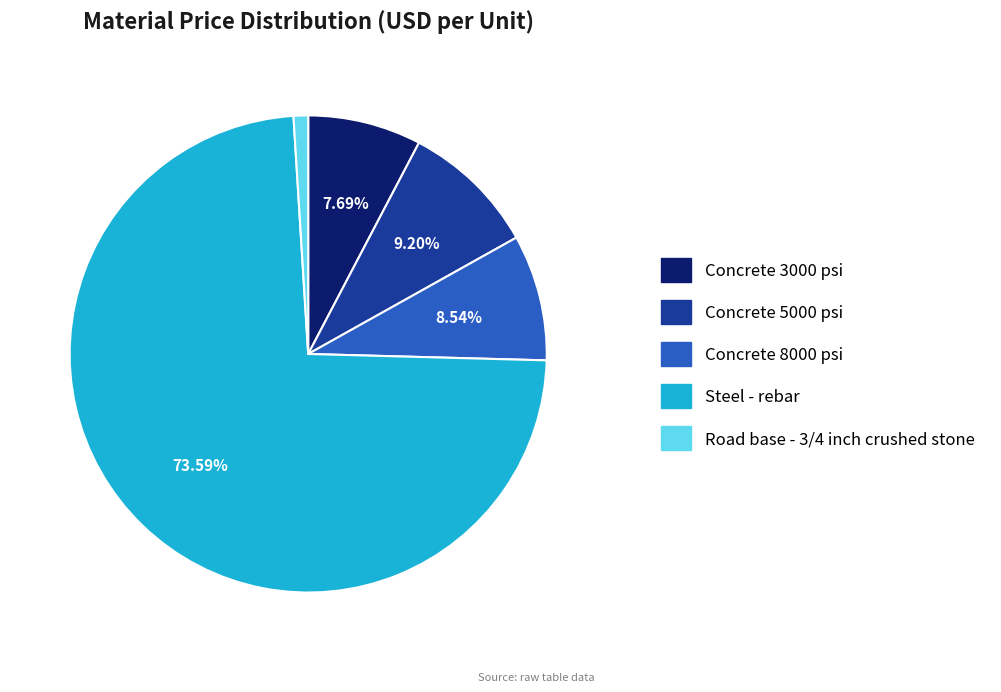

Does Steel - rebar represent more than half of the total?

Yes